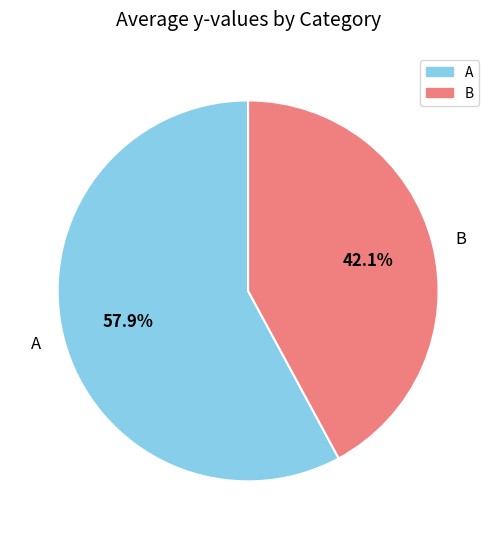

Does any single category account for the majority?

Yes